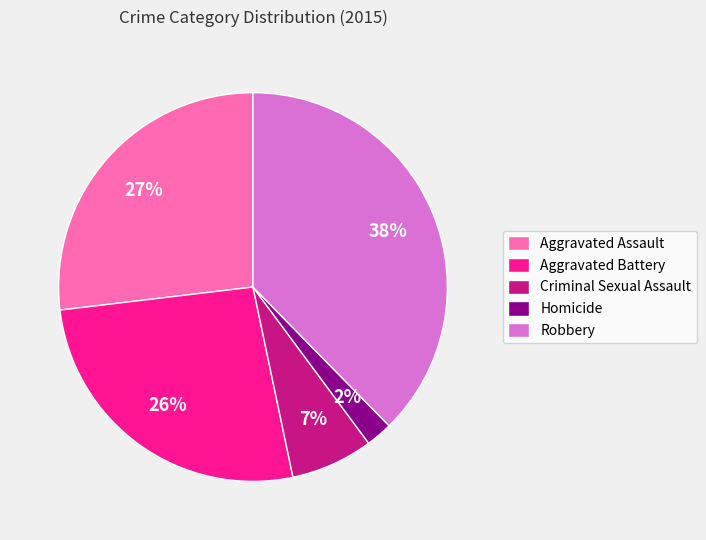

To the nearest percent, what is the average slice percentage?

20%